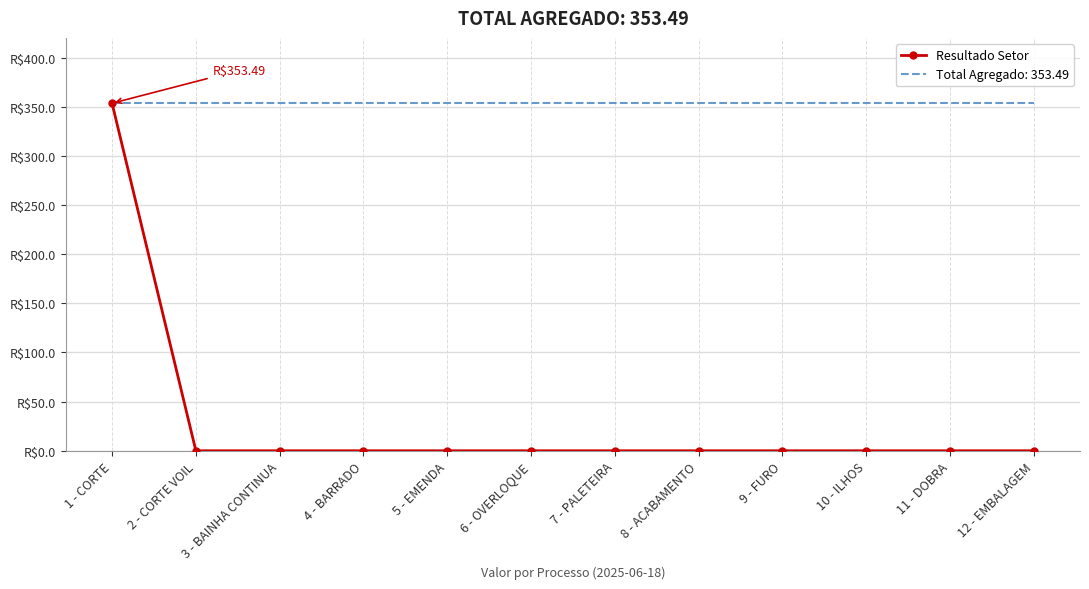

Reading right to left, transcribe all the data shown in this chart.

0.0	0.0	0.0	0.0	0.0	0.0	0.0	0.0	0.0	0.0	0.0	353.5